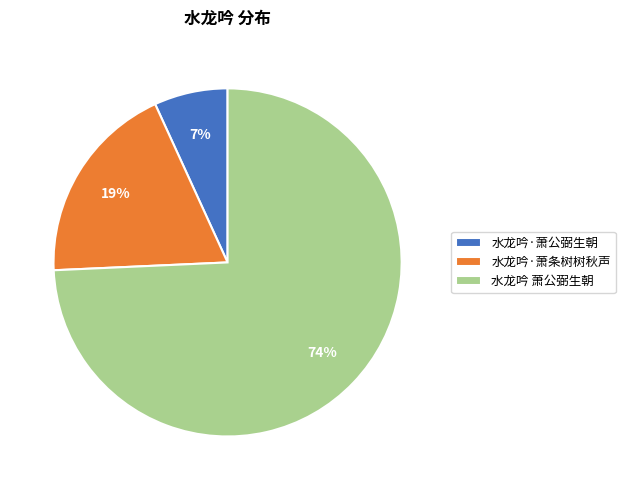

To the nearest percent, what is the difference between the largest and smallest slice percentages?

67%